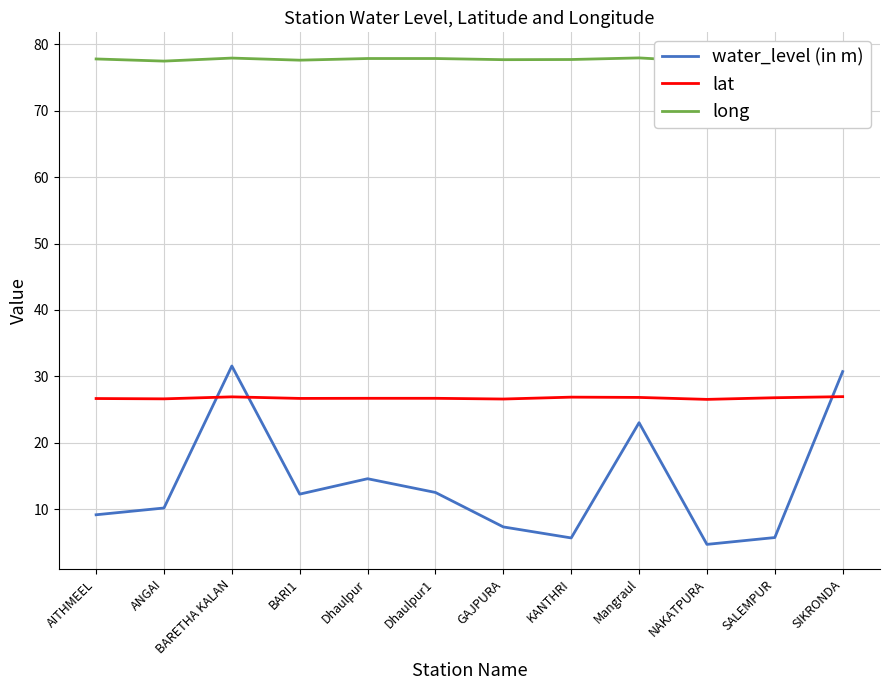

List the series in order of their overall mean, highest first.

long, lat, water_level (in m)